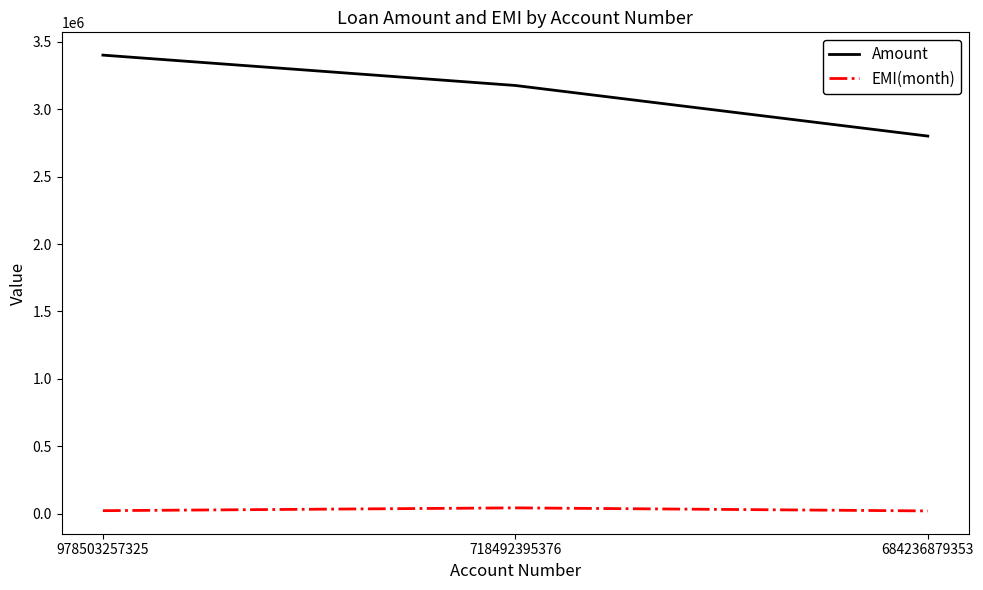

At which label is EMI(month) closest to 33014?

978503257325